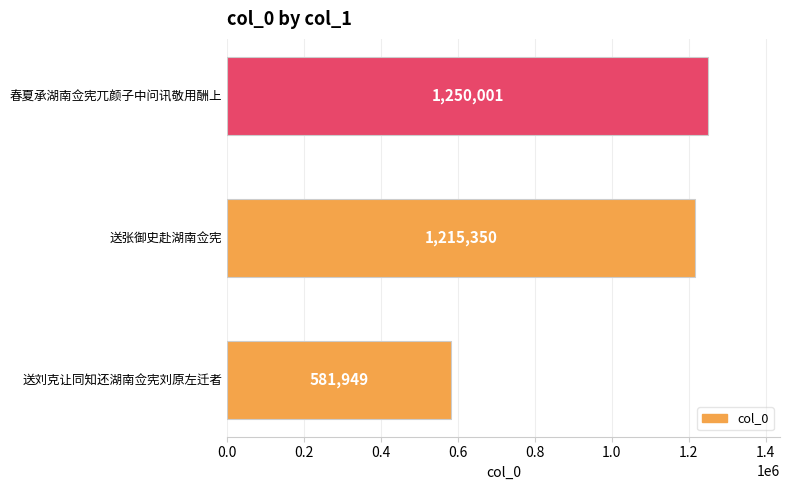

Approximately how many times larger is the value at 送张御史赴湖南佥宪 compared to 春夏承湖南佥宪兀颜子中问讯敬用酬上?

1.0